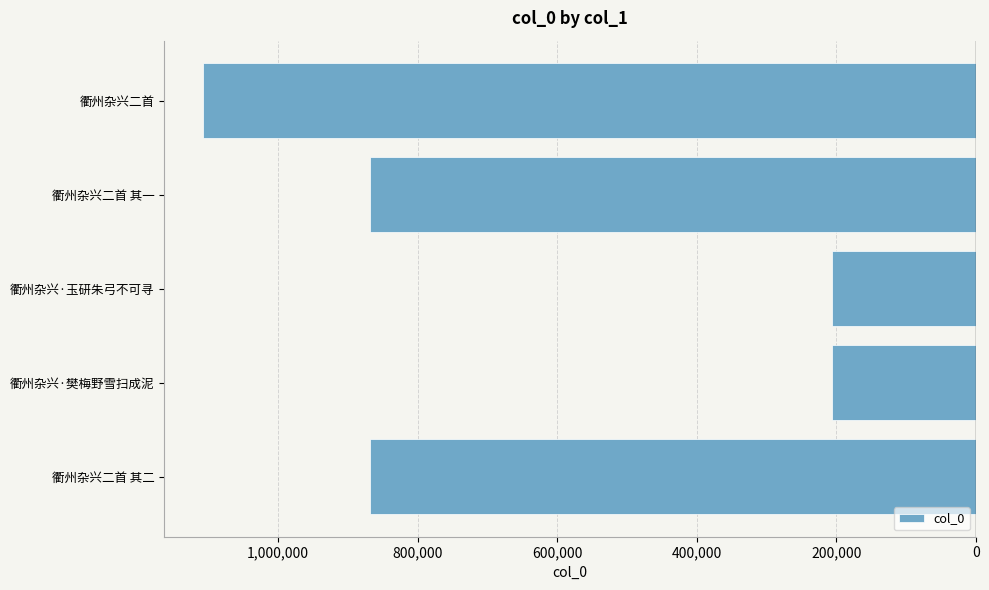

Are the bars horizontal?

Yes